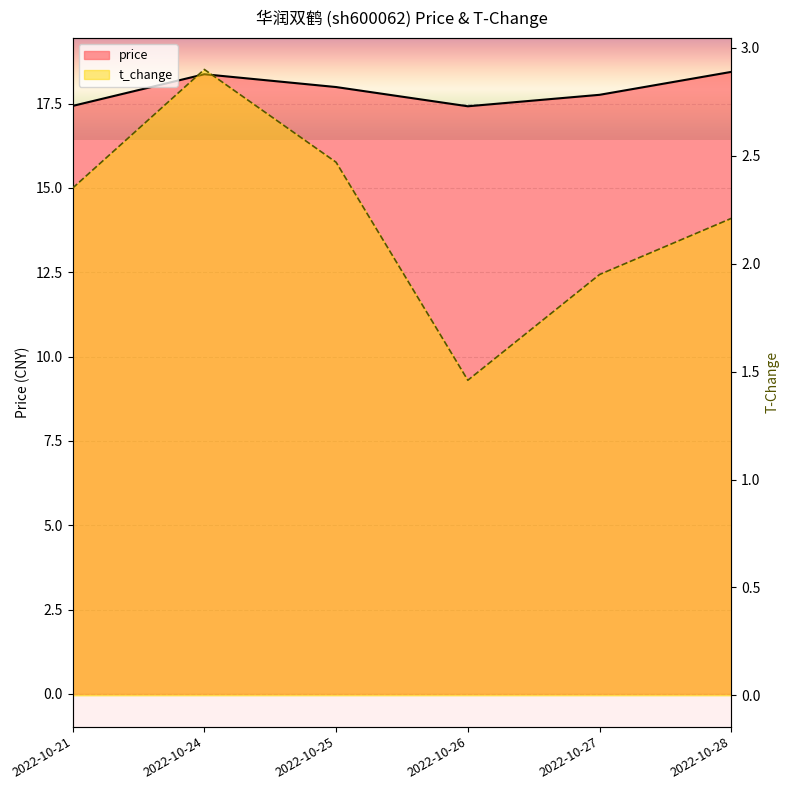

What is the total value across all series at 2022-10-24?

21.3